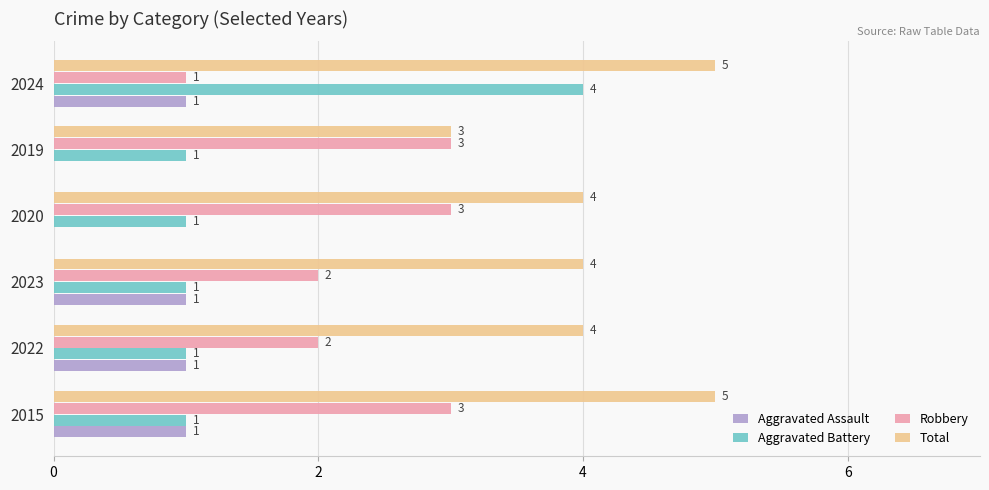

What is the approximate value of Total at 2020?

4